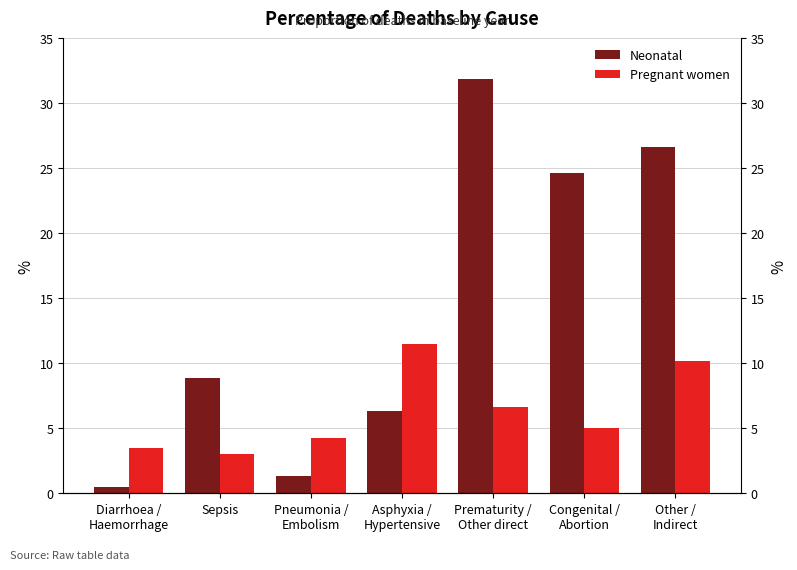

Where is Pregnant women nearest to the value 0?

Sepsis